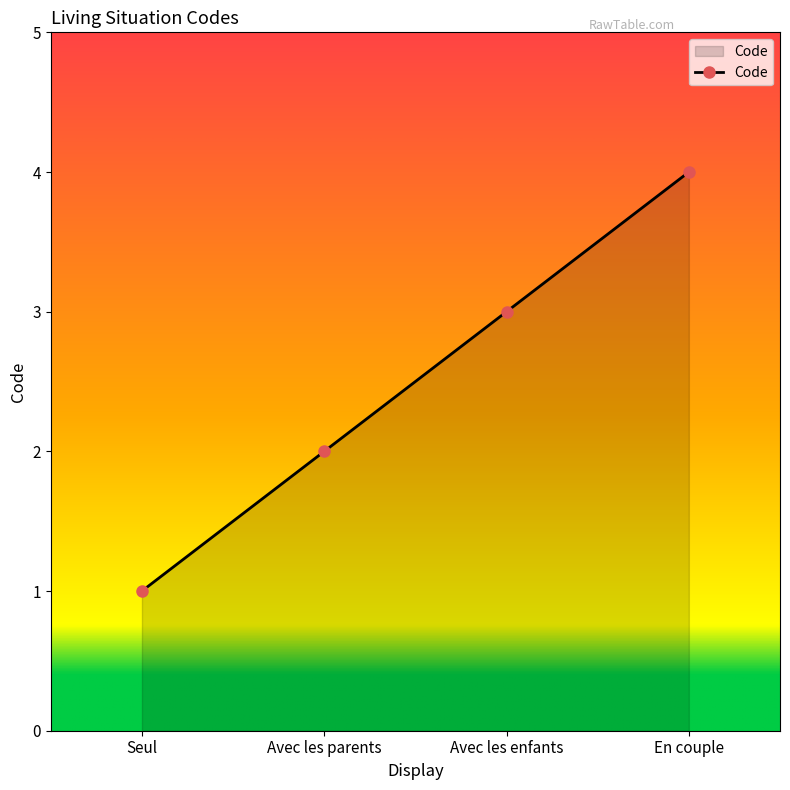

True or false: the data has more than 1 interior local peaks.

False